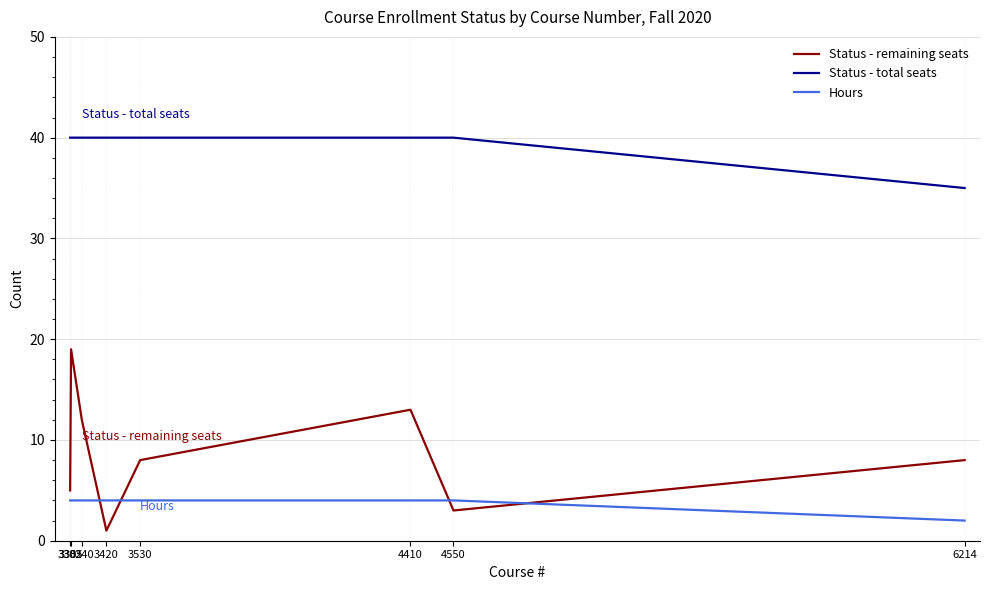

Which series has the widest spread of values?

Status - remaining seats